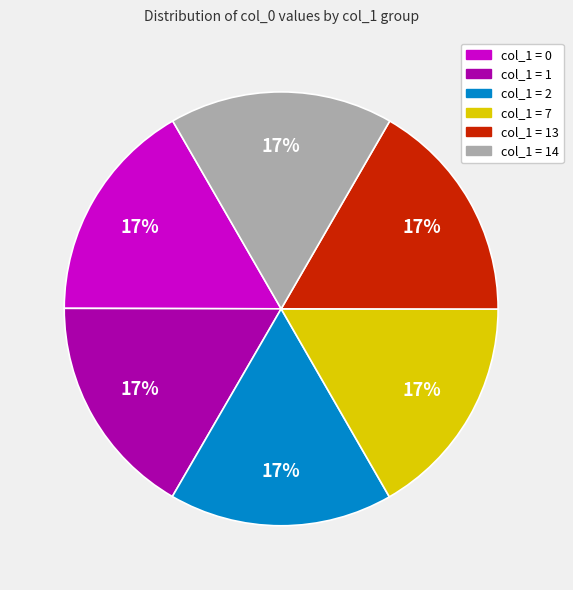

To the nearest percent, what is the average slice percentage?

17%